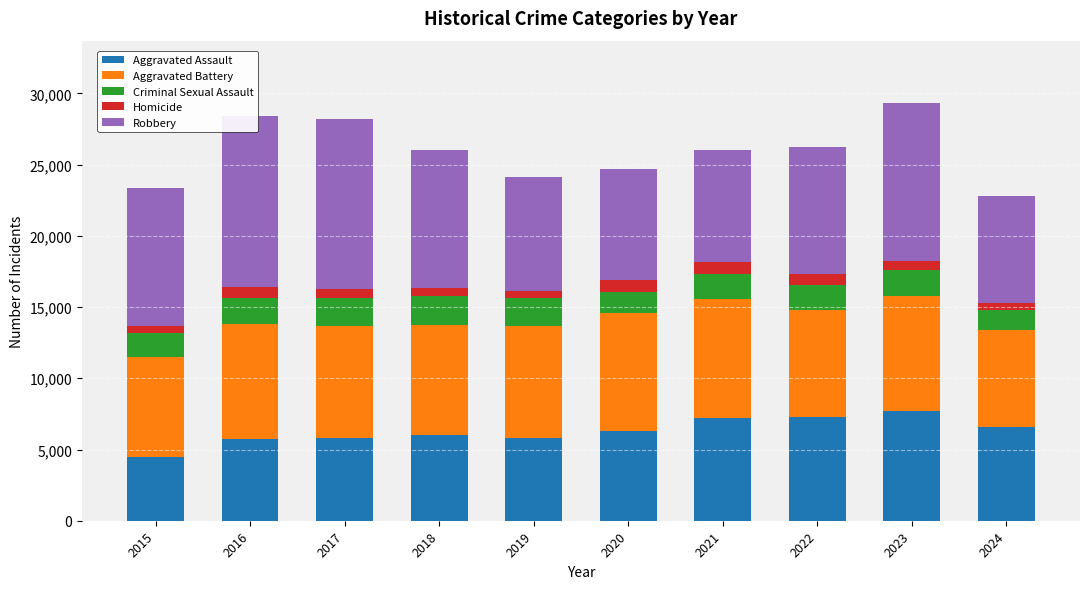

What is the difference between the maximum and minimum values in the Aggravated Battery series?

1545